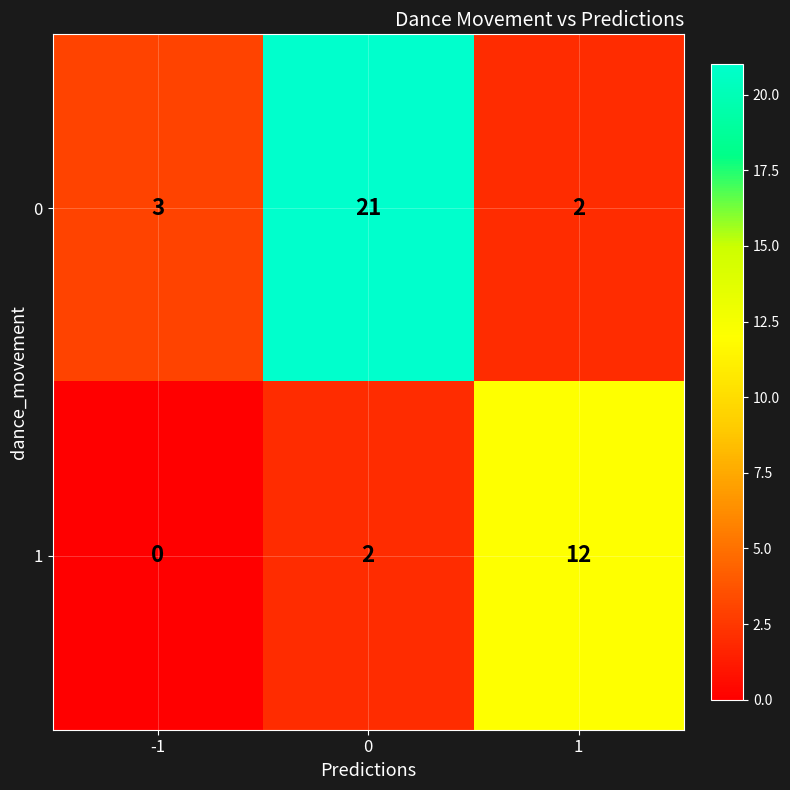

Rank the series by their maximum value, from highest to lowest.

0, 1